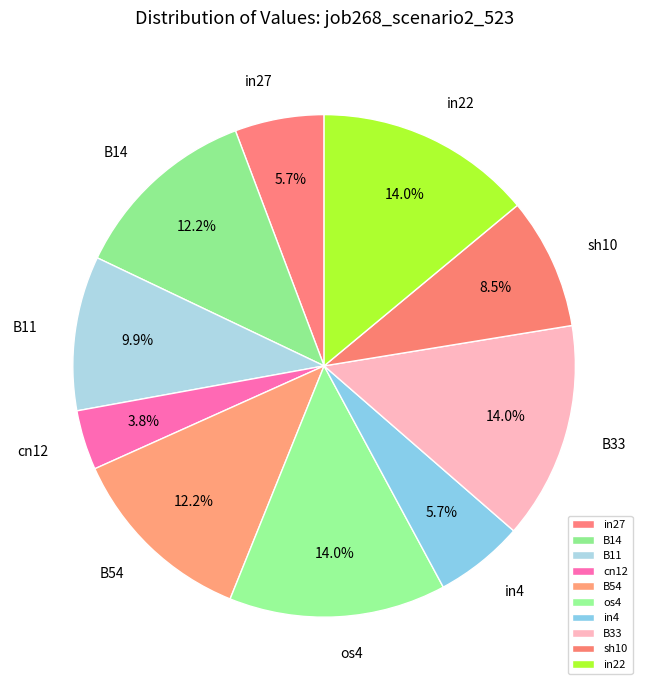

What portion of the pie excludes B54?

87.8%